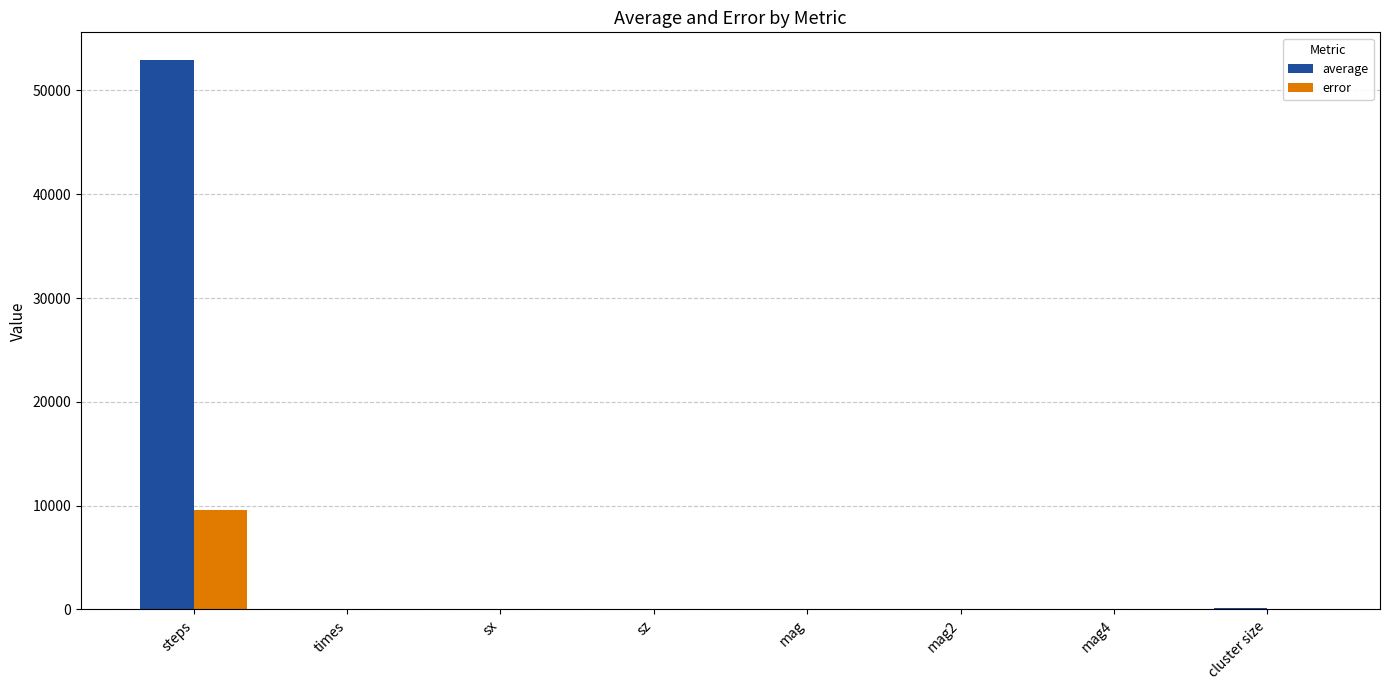

Is it true that error equals 0.1 at sz?

True